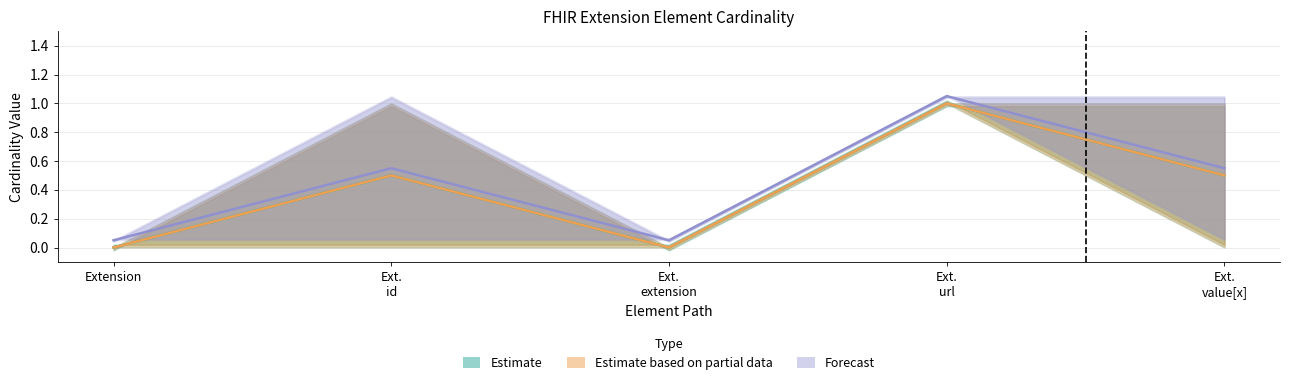

Is it true that Max equals 0 at Extension.id?

False